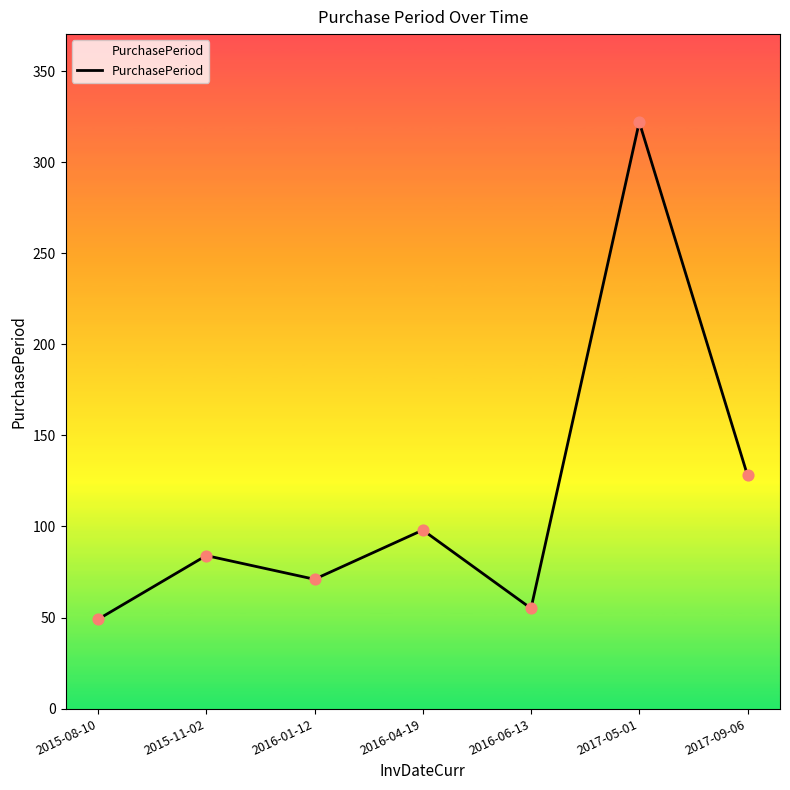

Which has a higher value, 2015-08-10 or 2017-05-01?

2017-05-01